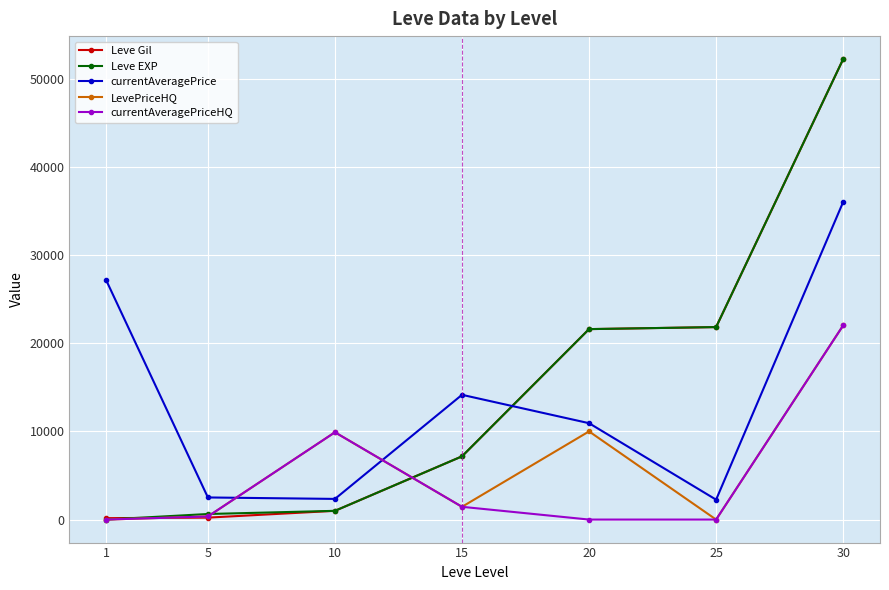

What is the sum of all currentAveragePrice values?

95328